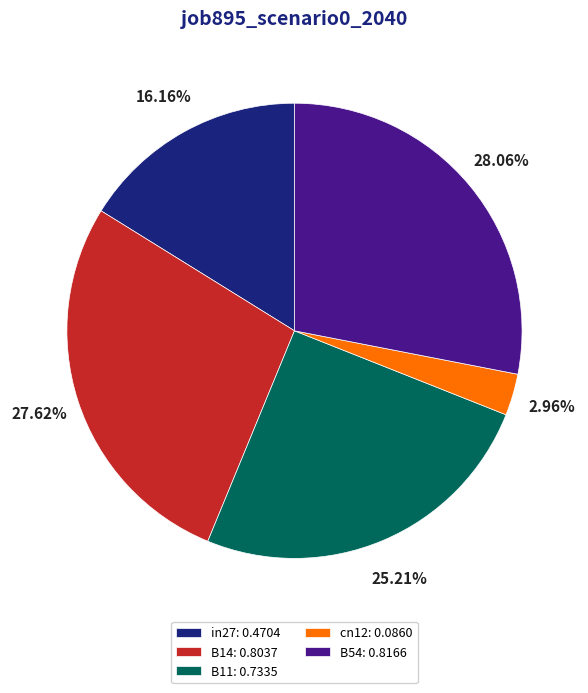

Between in27: 0.4704 and B11: 0.7335, which is larger?

B11: 0.7335